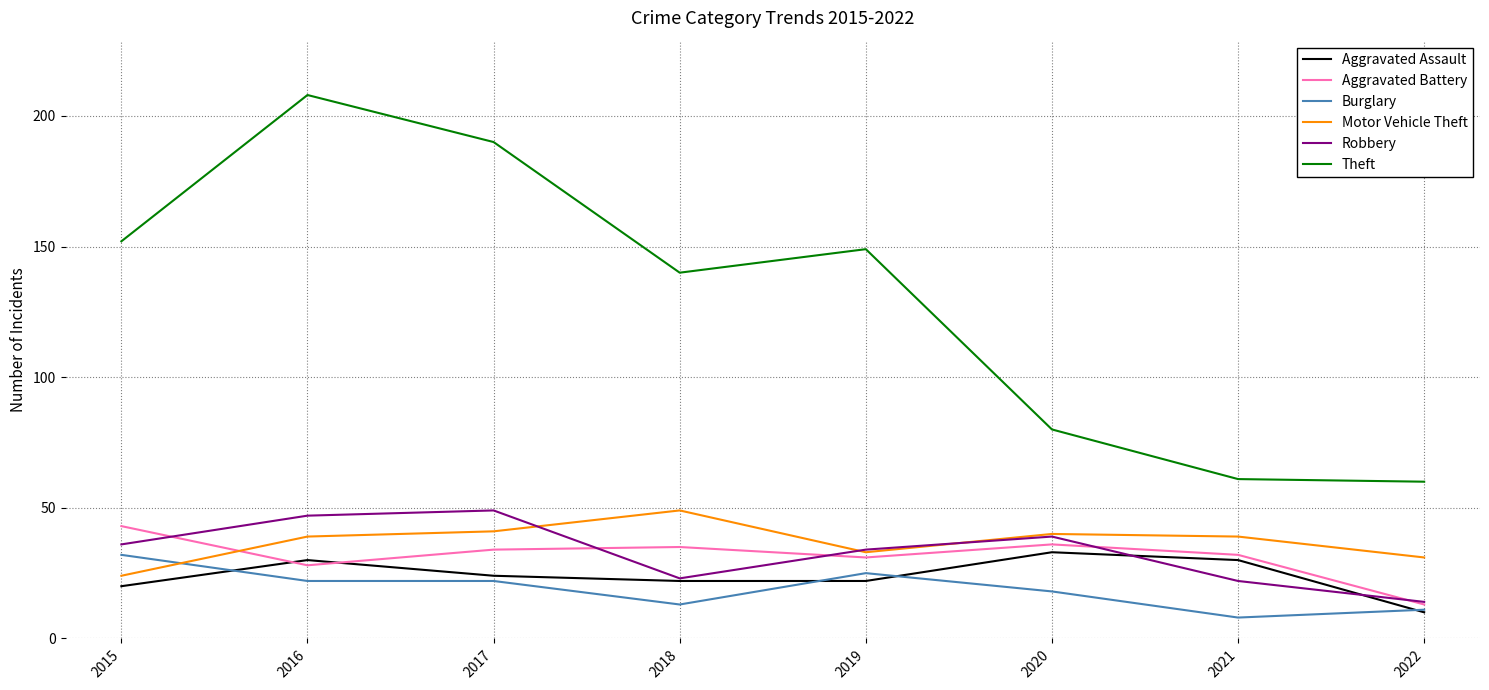

What is the total value across all series at 2019?

294